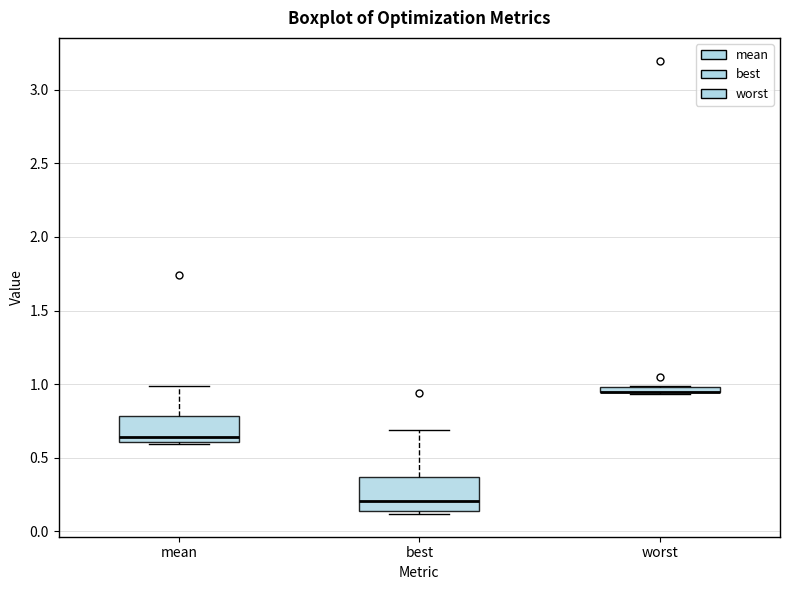

Where is the lower edge of the box for mean on the y-axis? The values are not printed on the chart, so give them approximately, as read against the axis.

0.60